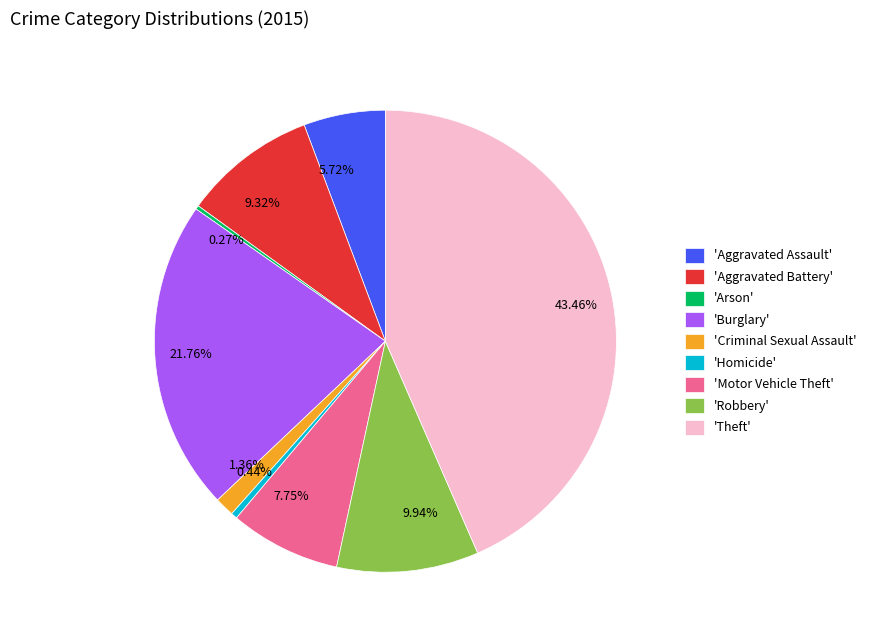

Is there any slice that represents more than half of the pie?

No